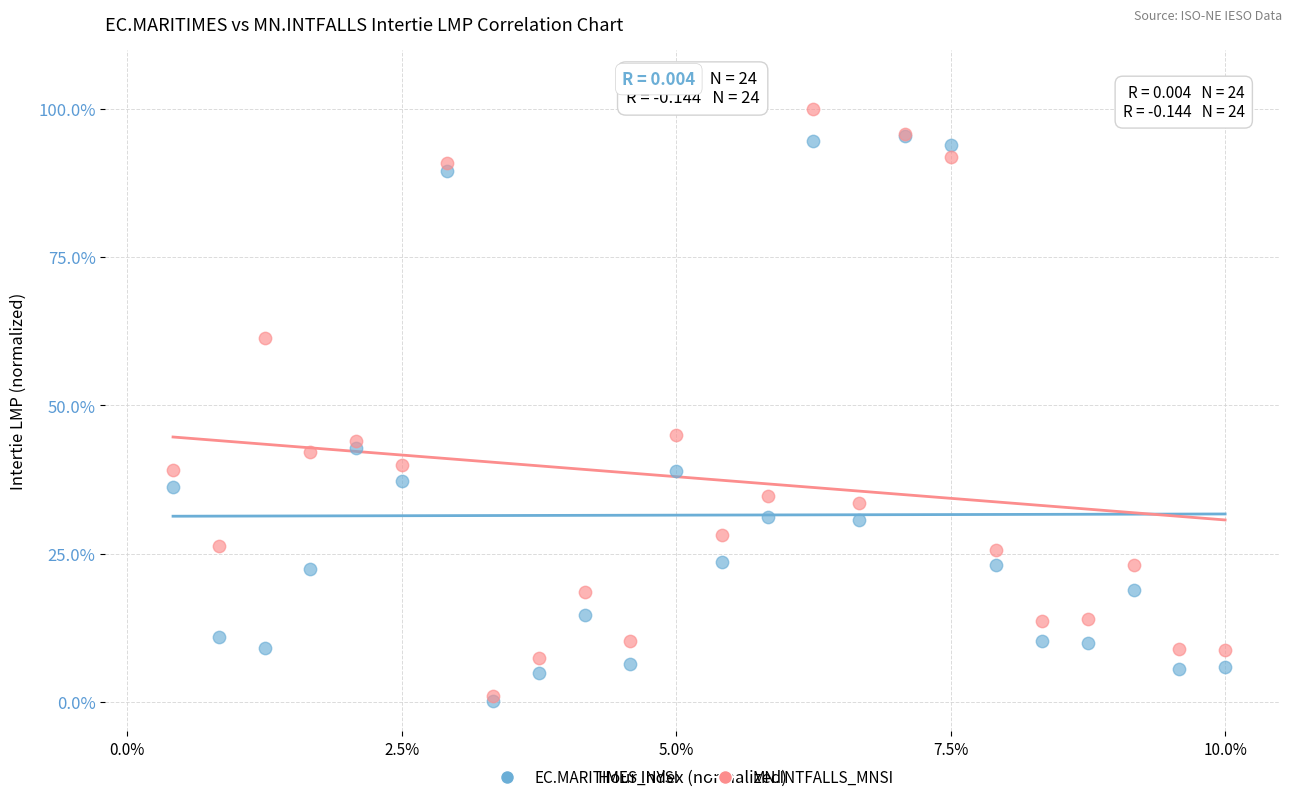

What are all the series names shown in the legend?

EC.MARITIMES_NYSI, MN.INTFALLS_MNSI